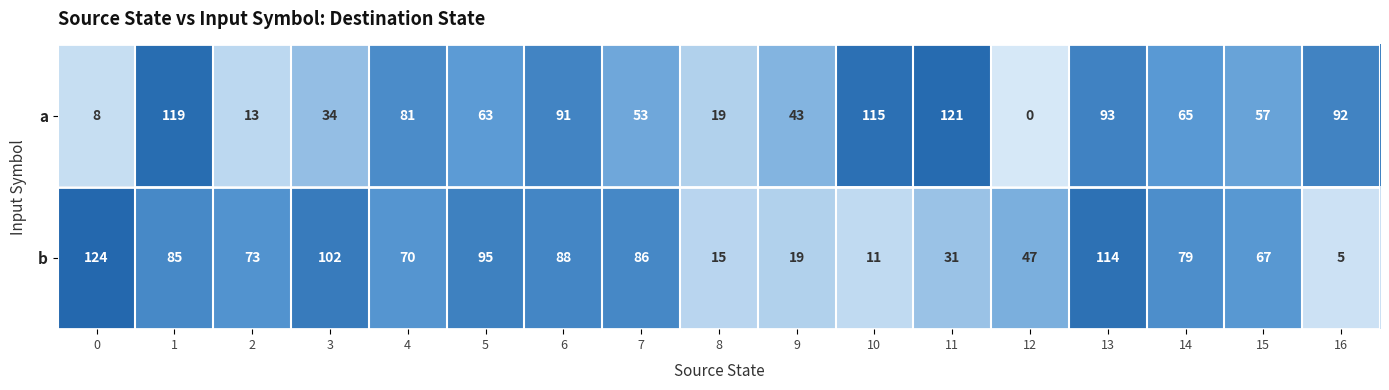

At which label does a reach its minimum?

12